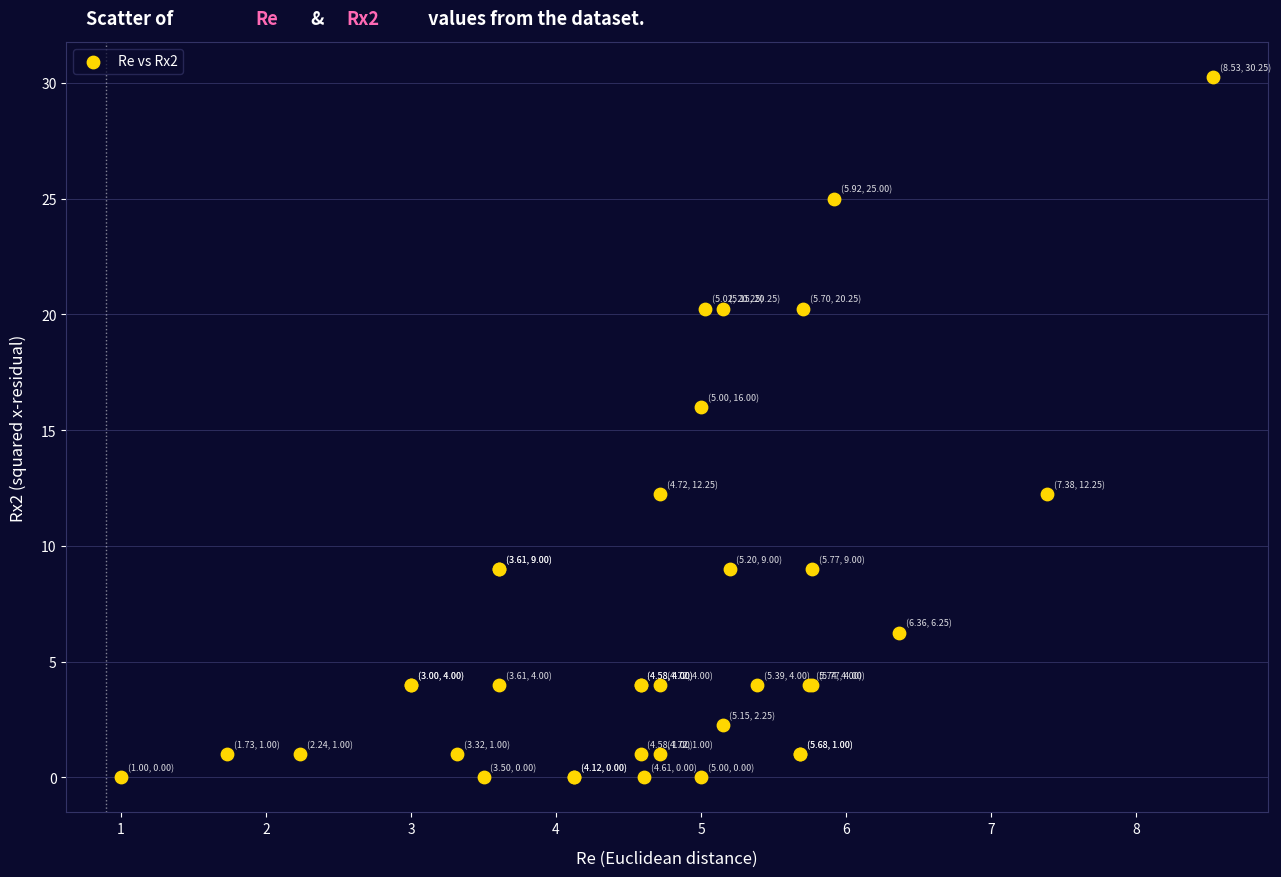

What Y value in the scatter plot is closest to 15?

16.0